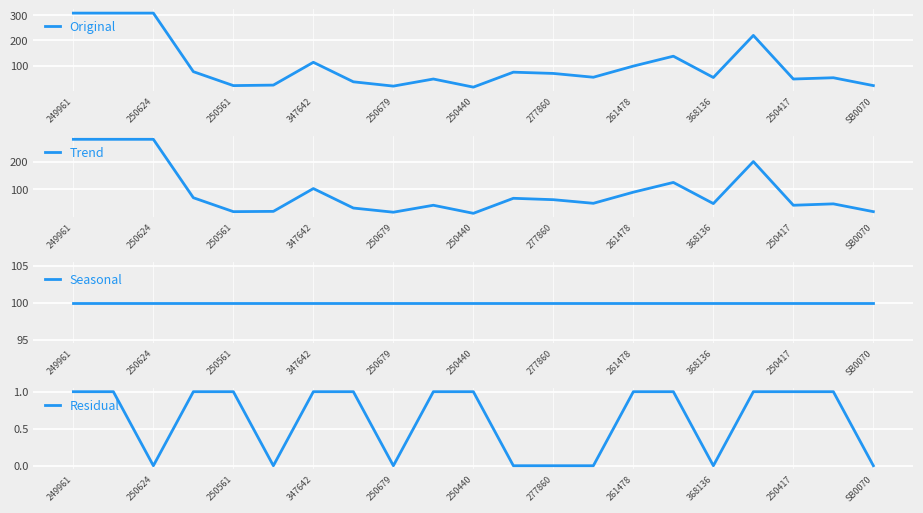

What is the minimum value for Original?

16